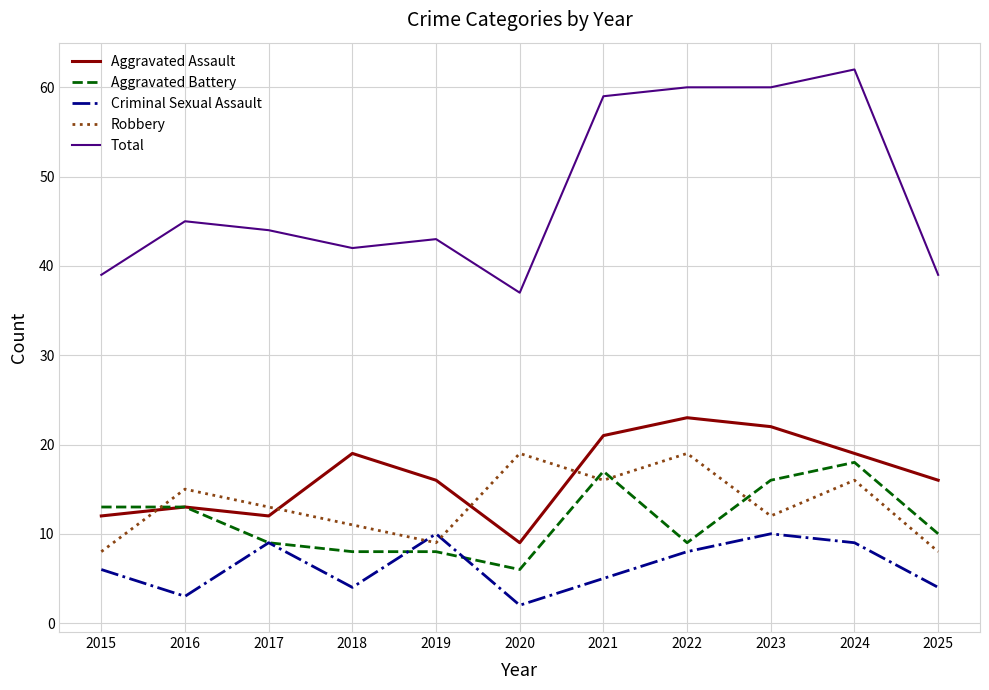

List the series in order of their peak value, lowest first.

Criminal Sexual Assault, Aggravated Battery, Robbery, Aggravated Assault, Total